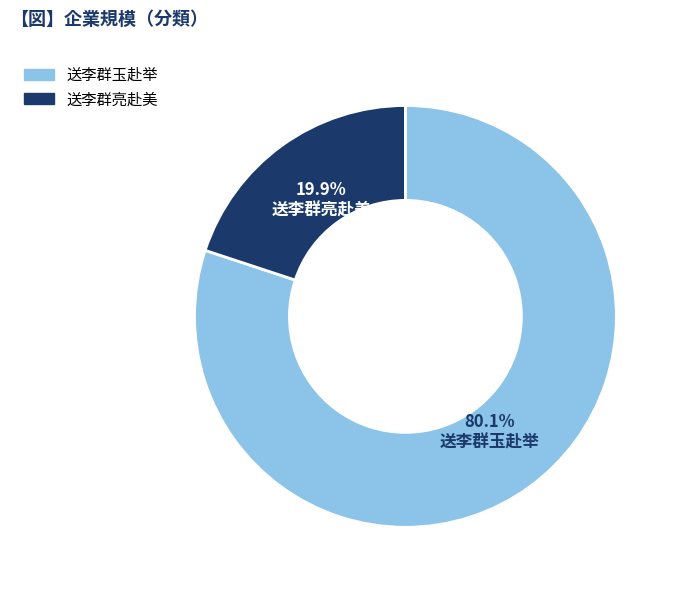

Is there any slice that represents more than half of the pie?

Yes